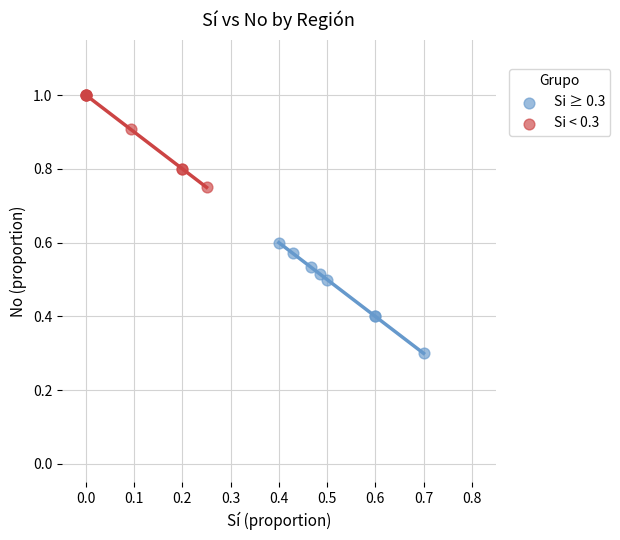

Which series contains the lowest Y value?

Si ≥ 0.3